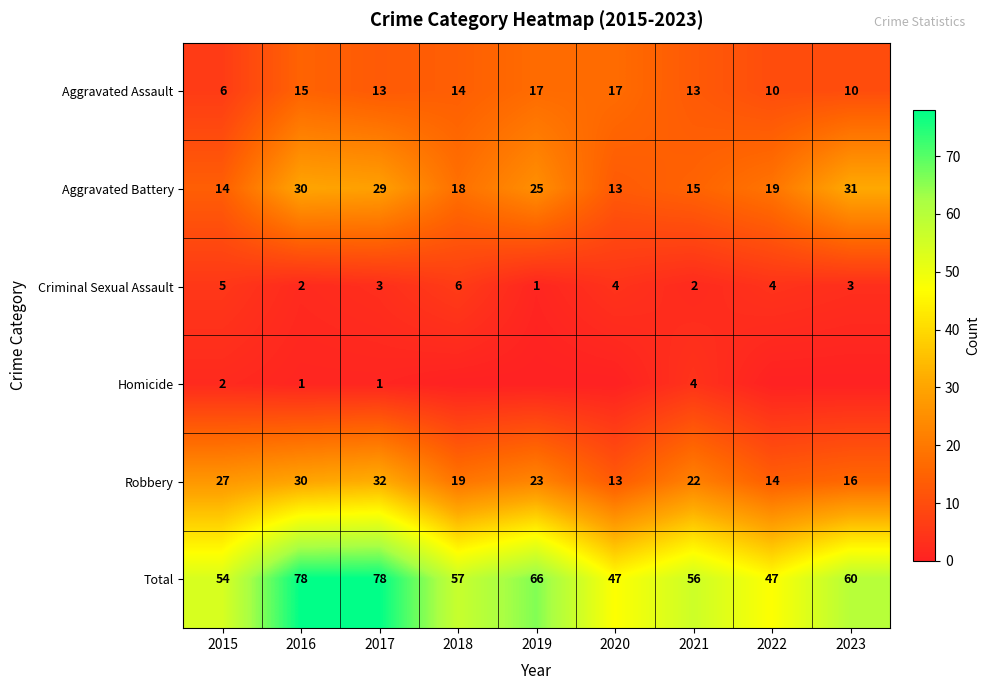

At which label does Criminal Sexual Assault reach its minimum?

2019